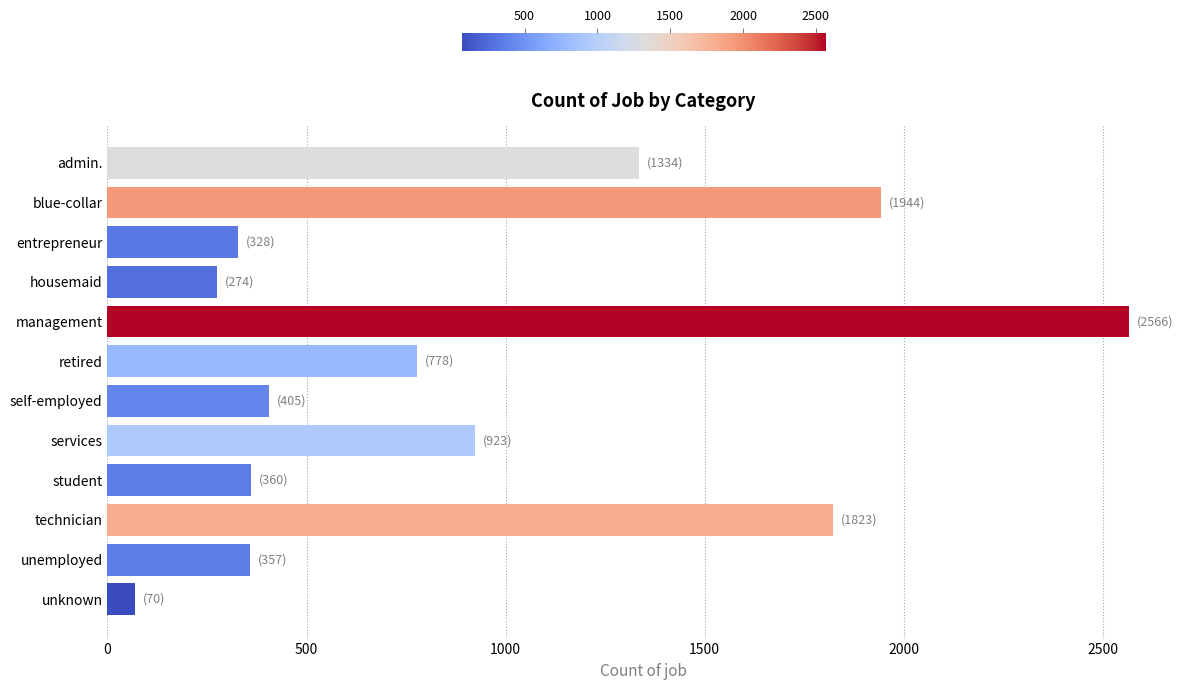

True or false: the data shows 629 at unemployed.

False